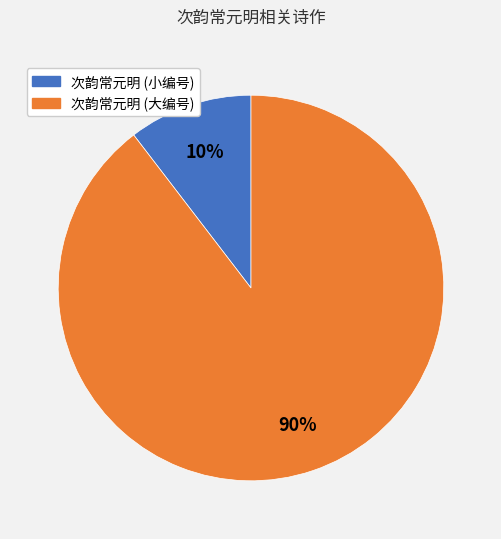

Is there a majority slice in this chart?

Yes